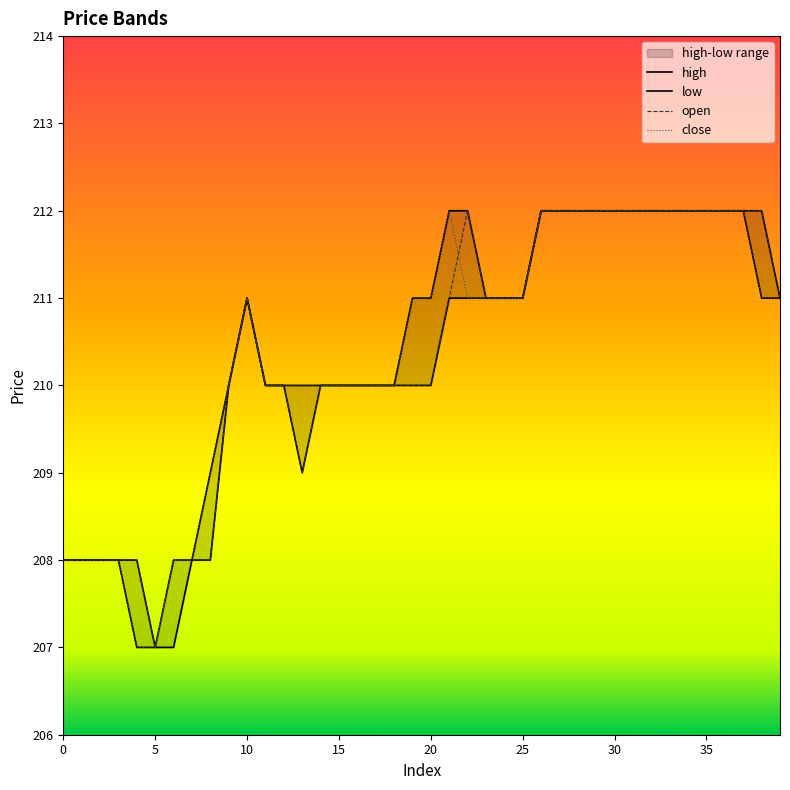

What is the total value across all series at 38?

846